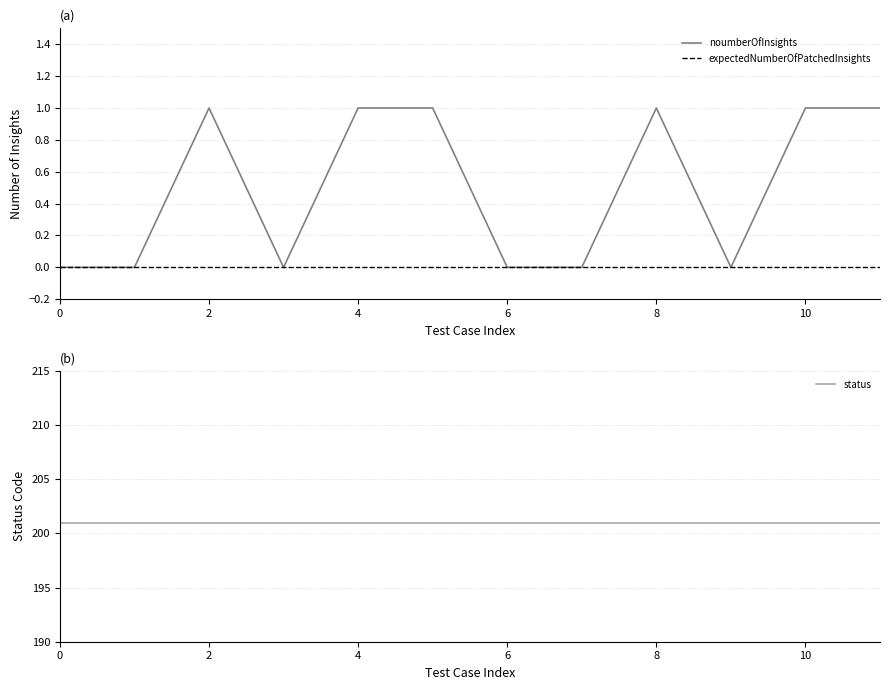

The noumberOfInsights series shows 0 at 0. True or false?

True